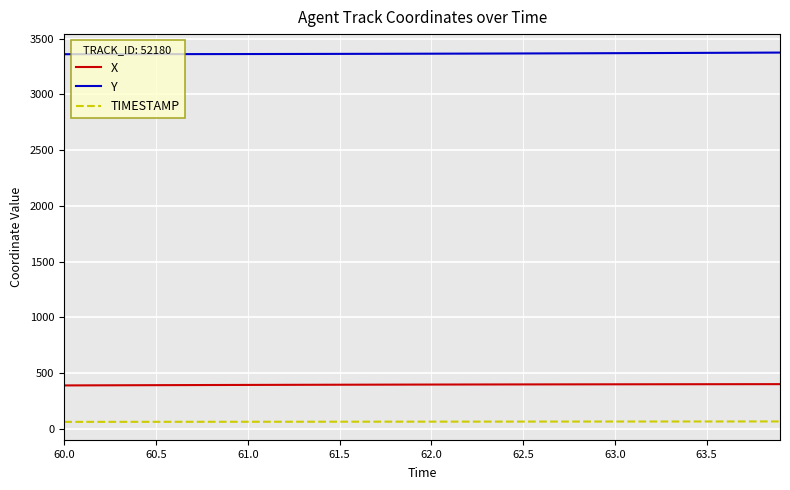

True or false: Y and TIMESTAMP intersect in this chart.

False